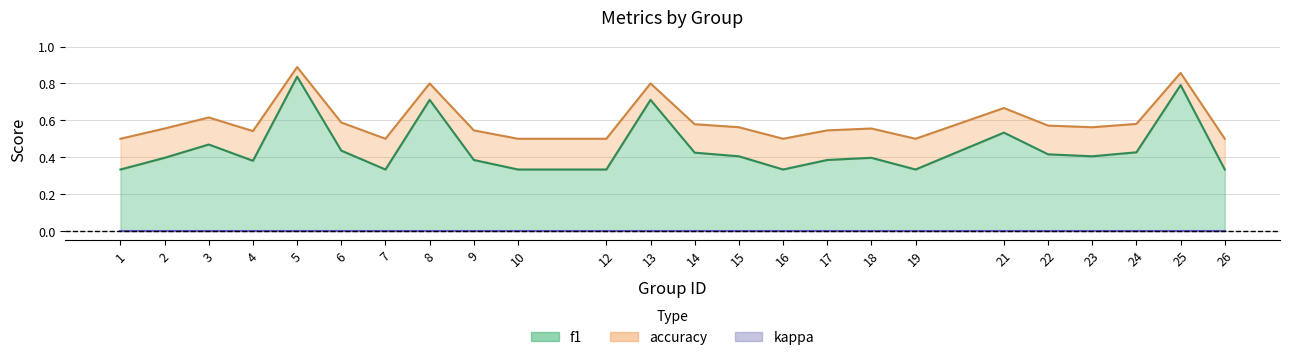

What is the minimum value for accuracy?

0.5